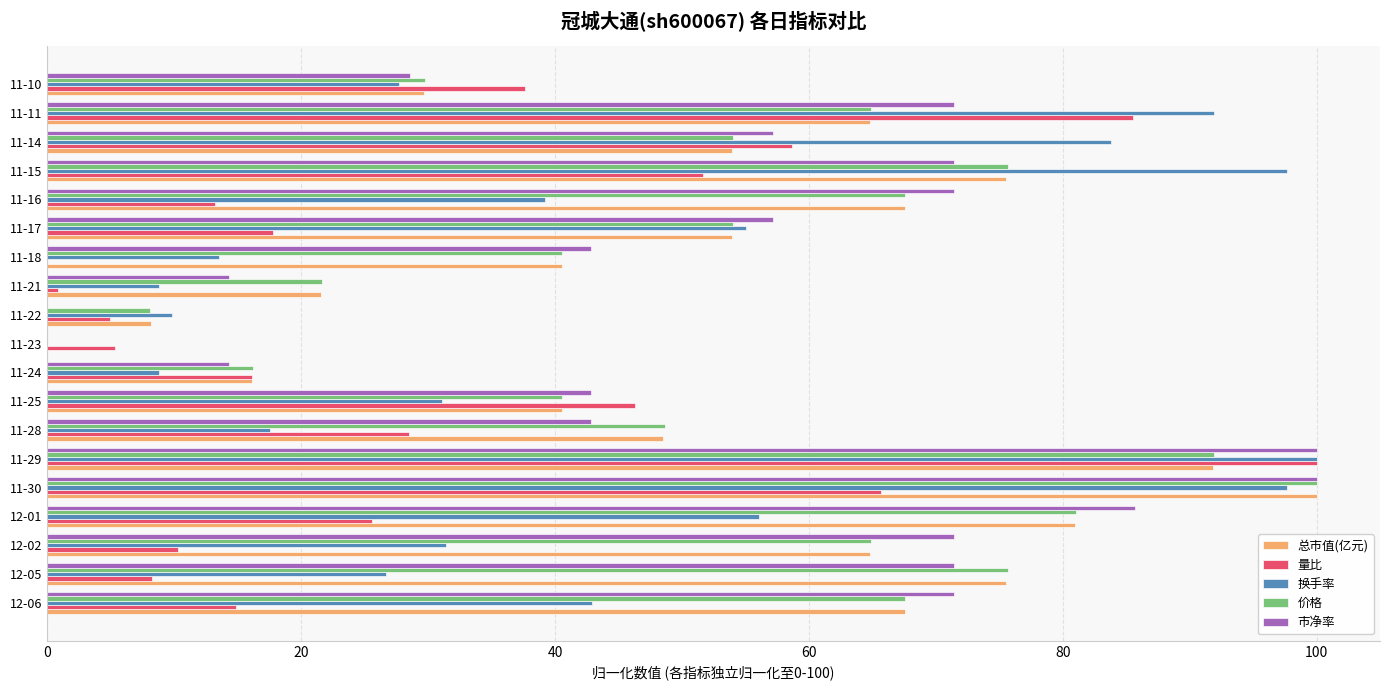

The 换手率 series shows 35.6 at 11-29. True or false?

False